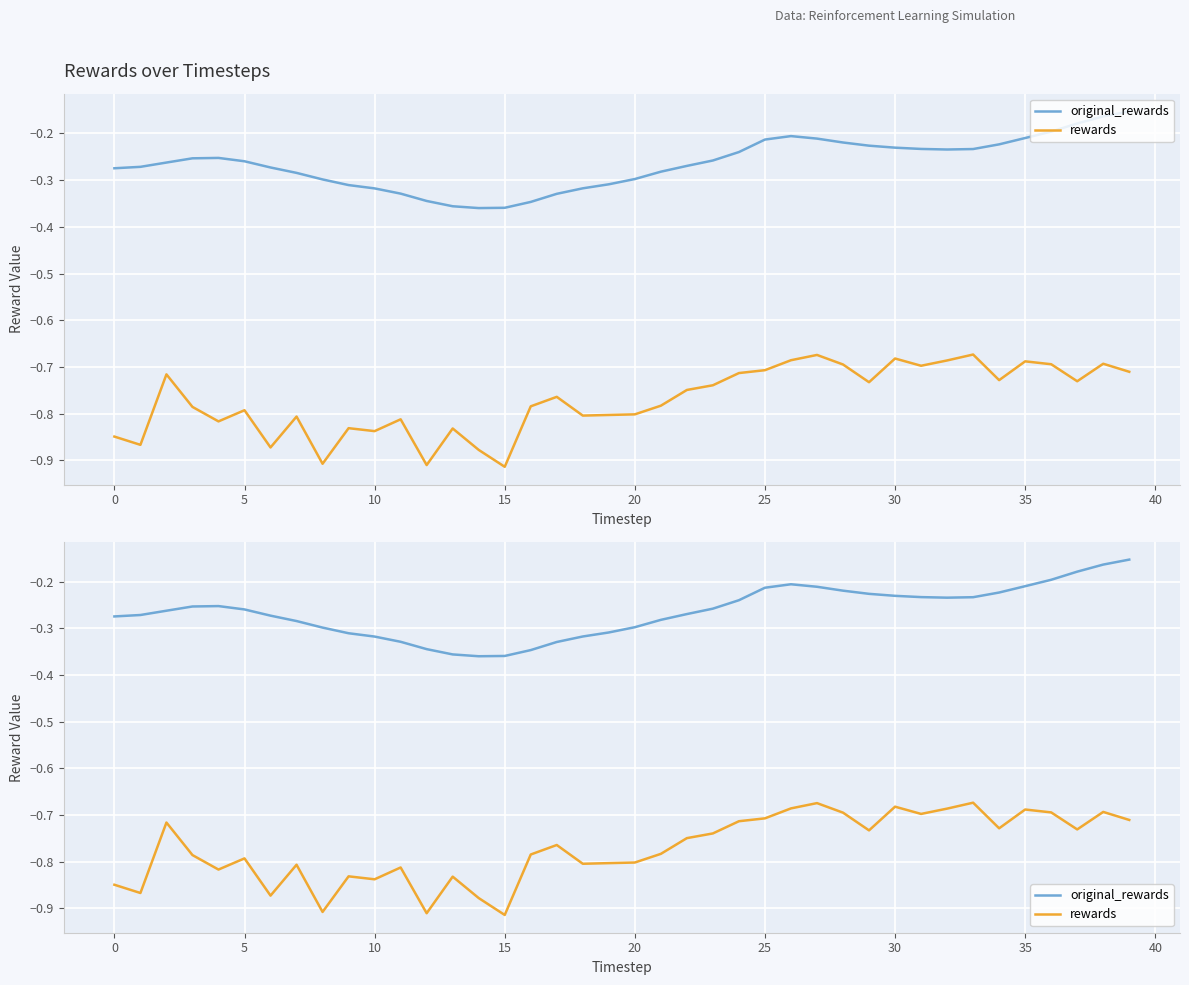

List the series in order of their peak value, highest first.

original_rewards, rewards